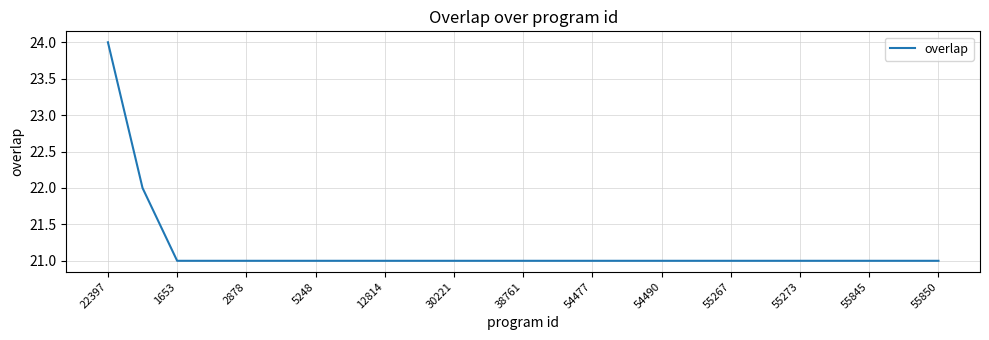

What is the minimum value shown in the chart?

21